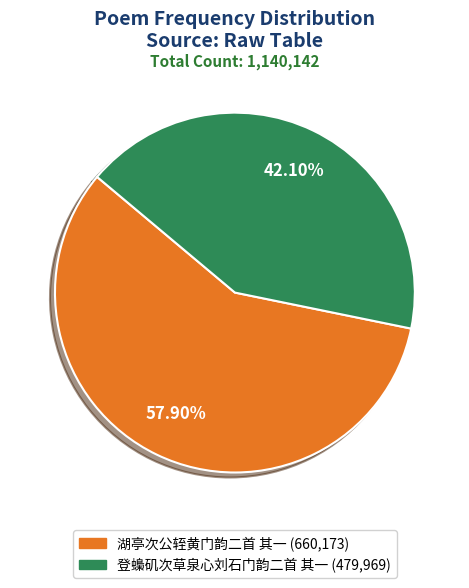

Rank the categories by value from lowest to highest.

登蟂矶次草泉心刘石门韵二首 其一, 湖亭次公轾黄门韵二首 其一